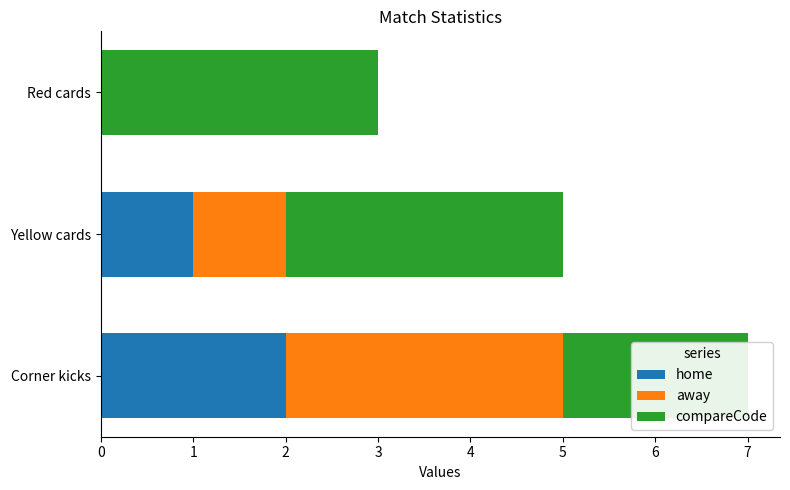

What is the value of the home bar at the 2nd from the left?

1